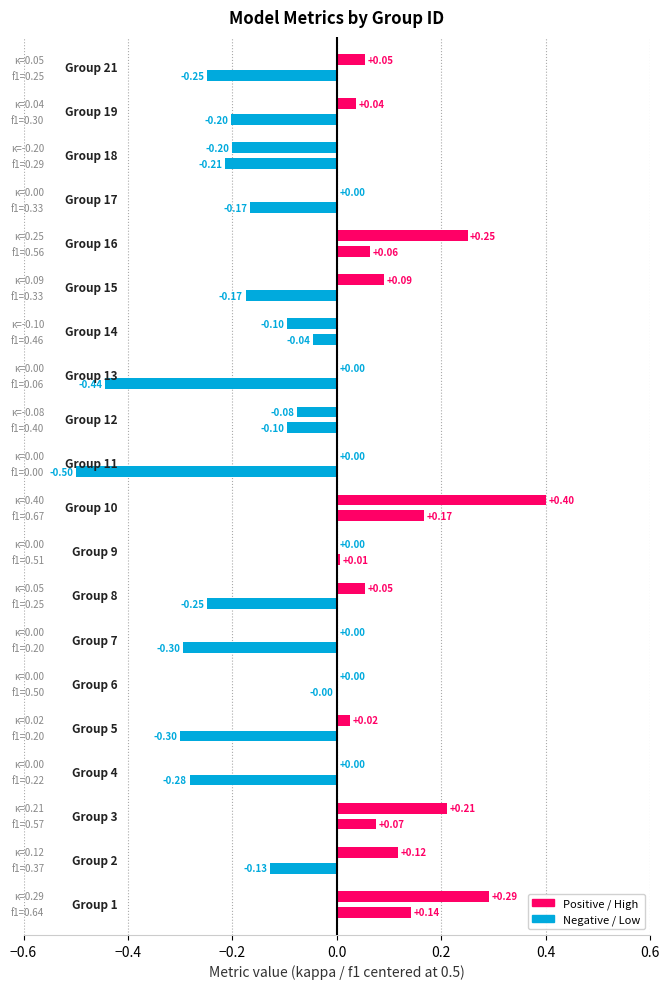

Which series changed the most between 8 and 9?

f1